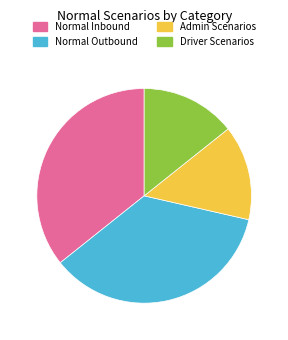

Combined, do Driver Scenarios and Admin Scenarios account for over 50%?

No